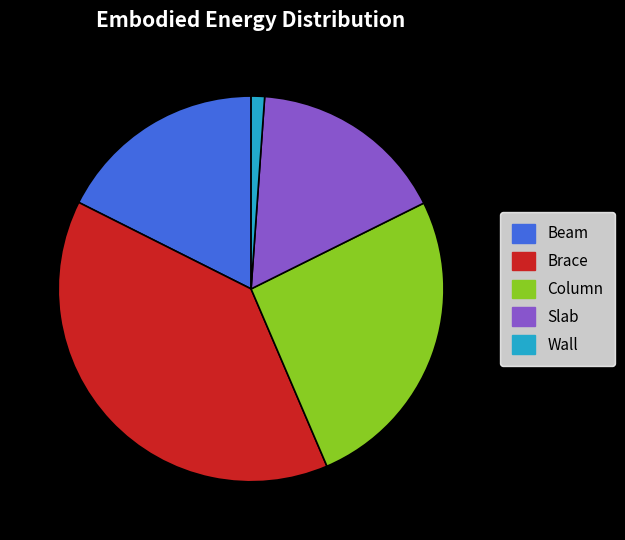

Is it true that Brace is 33% of the pie?

False